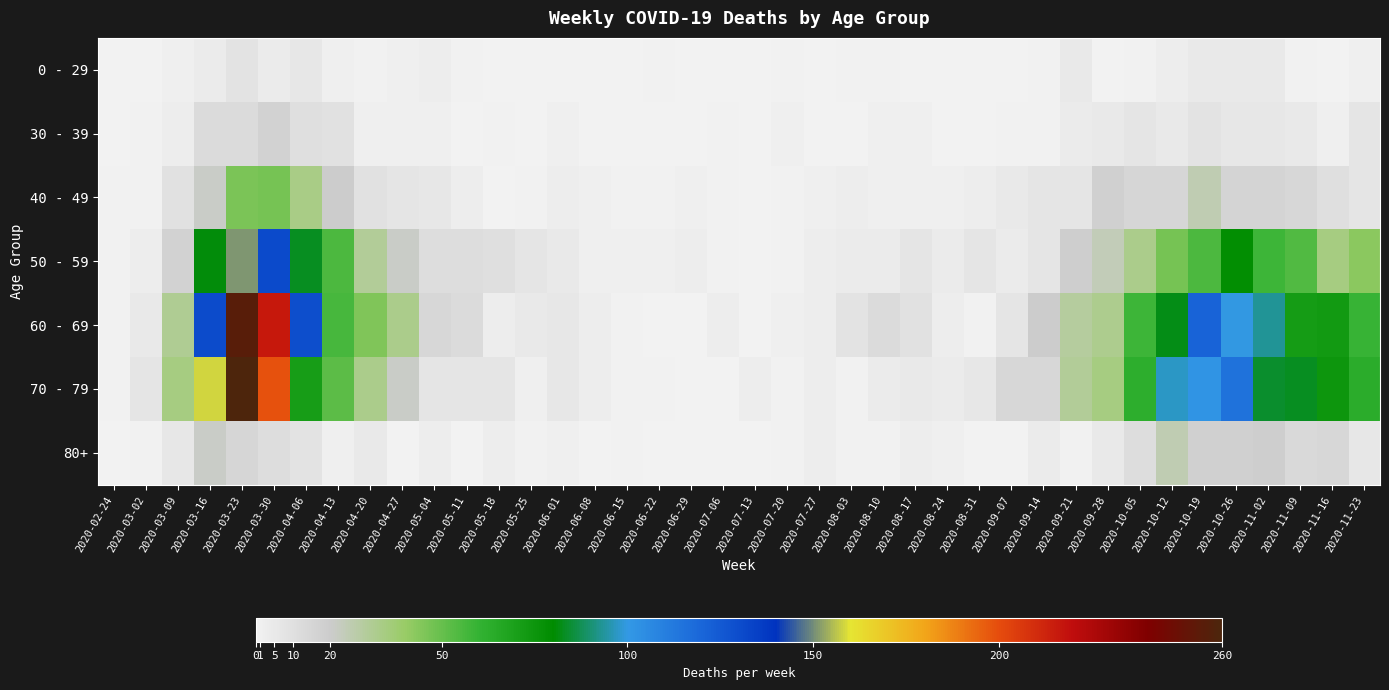

How many categories are shown in the chart?

40